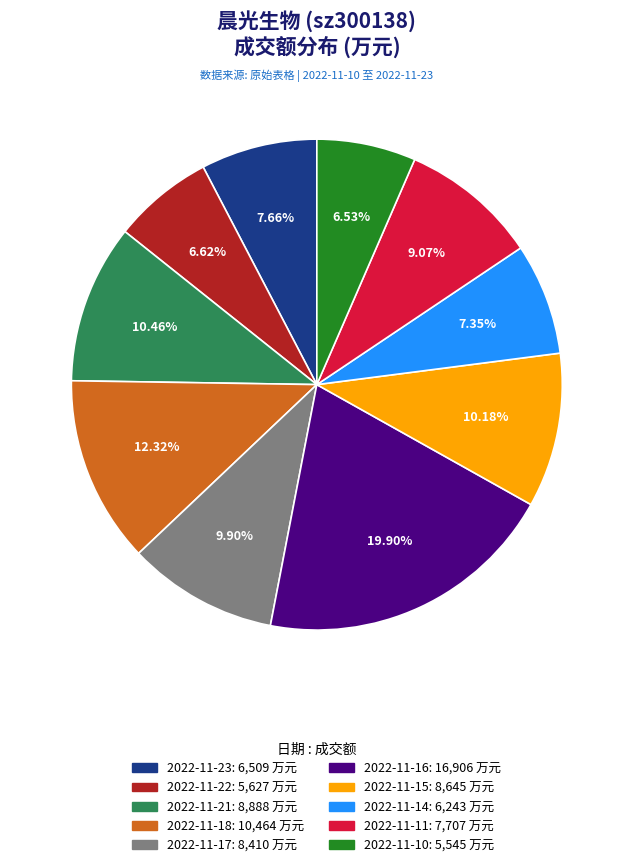

Which has a higher value, 2022-11-17 or 2022-11-23?

2022-11-17